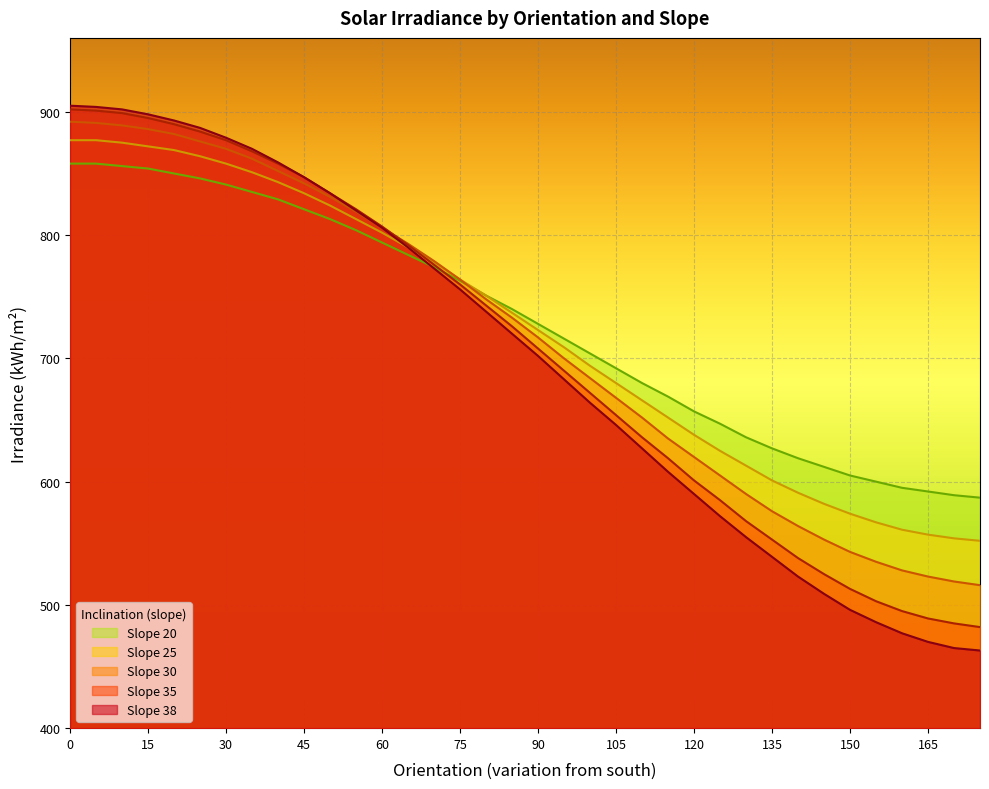

After their last crossing, which series has the higher values: Slope 35 or Slope 25?

Slope 25